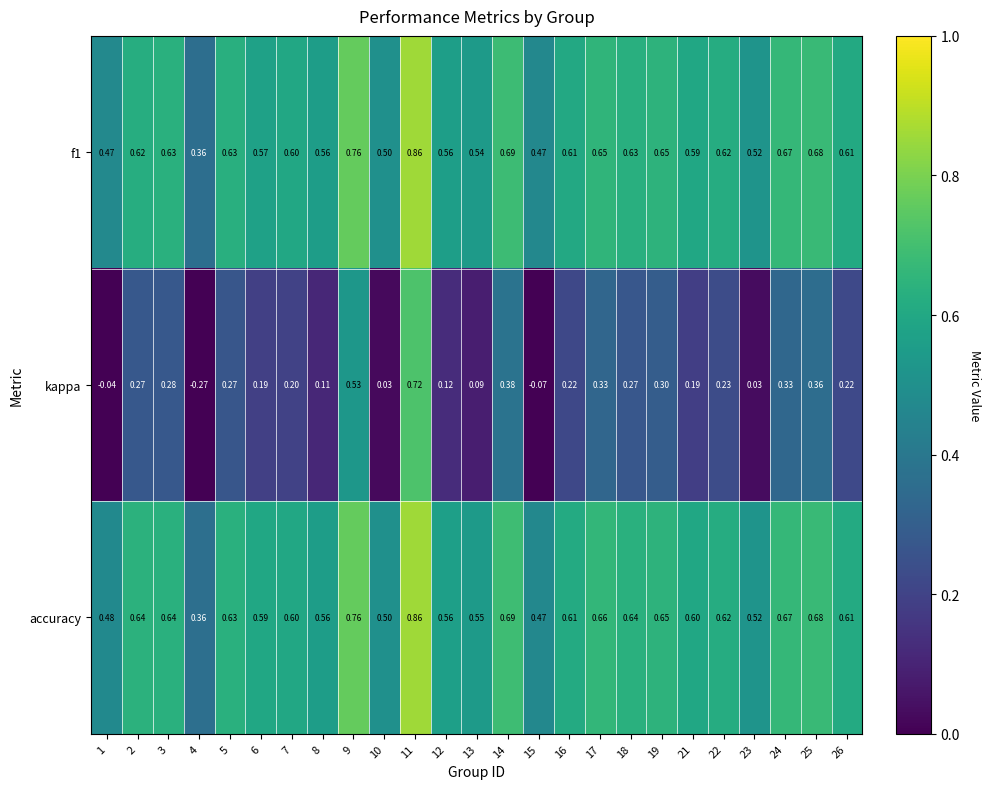

Which series has the largest total across all categories?

accuracy